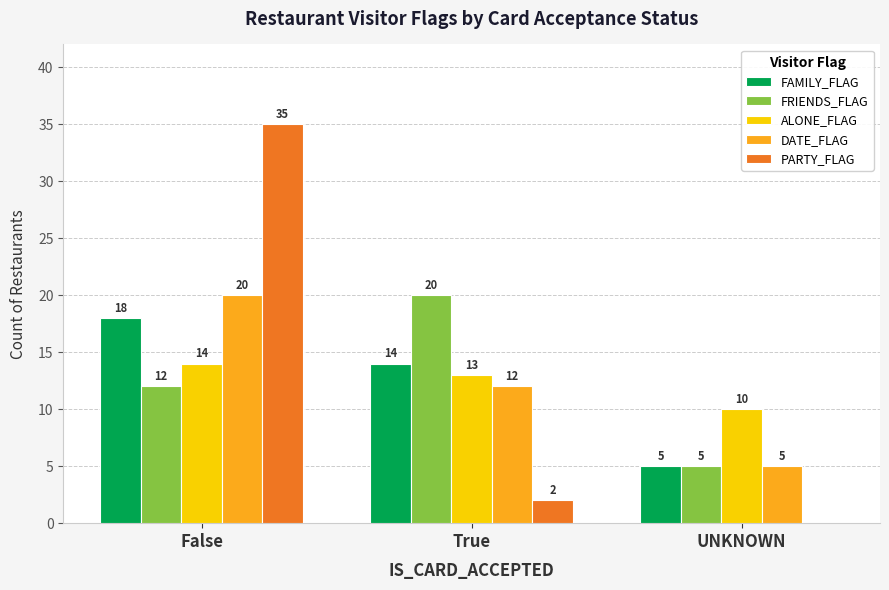

Between False and True, which series saw the biggest shift?

PARTY_FLAG